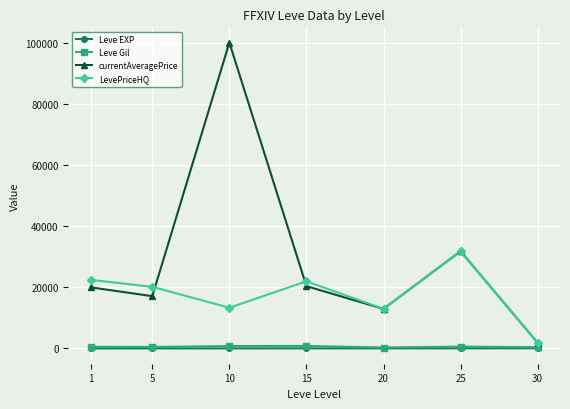

Is the value of currentAveragePrice at 30 greater than the value of Leve EXP at 10?

Yes